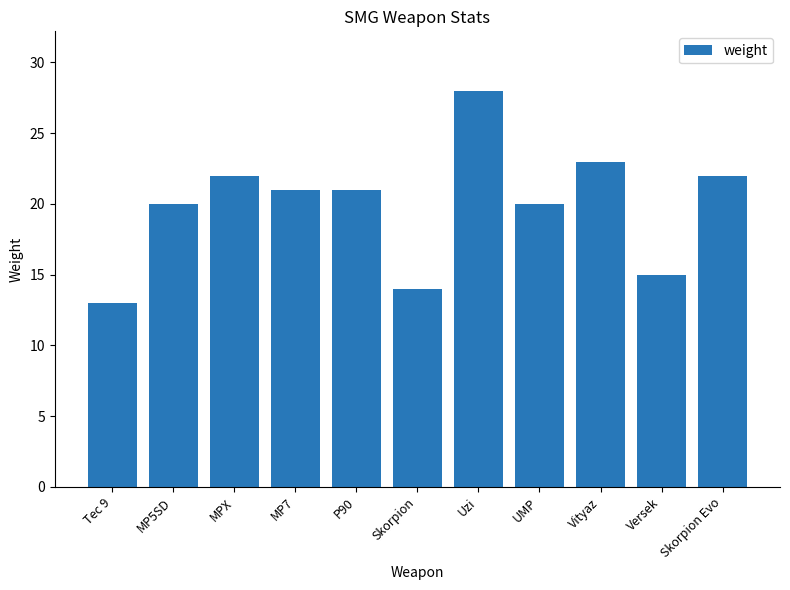

What is the difference between the second highest and minimum values?

10